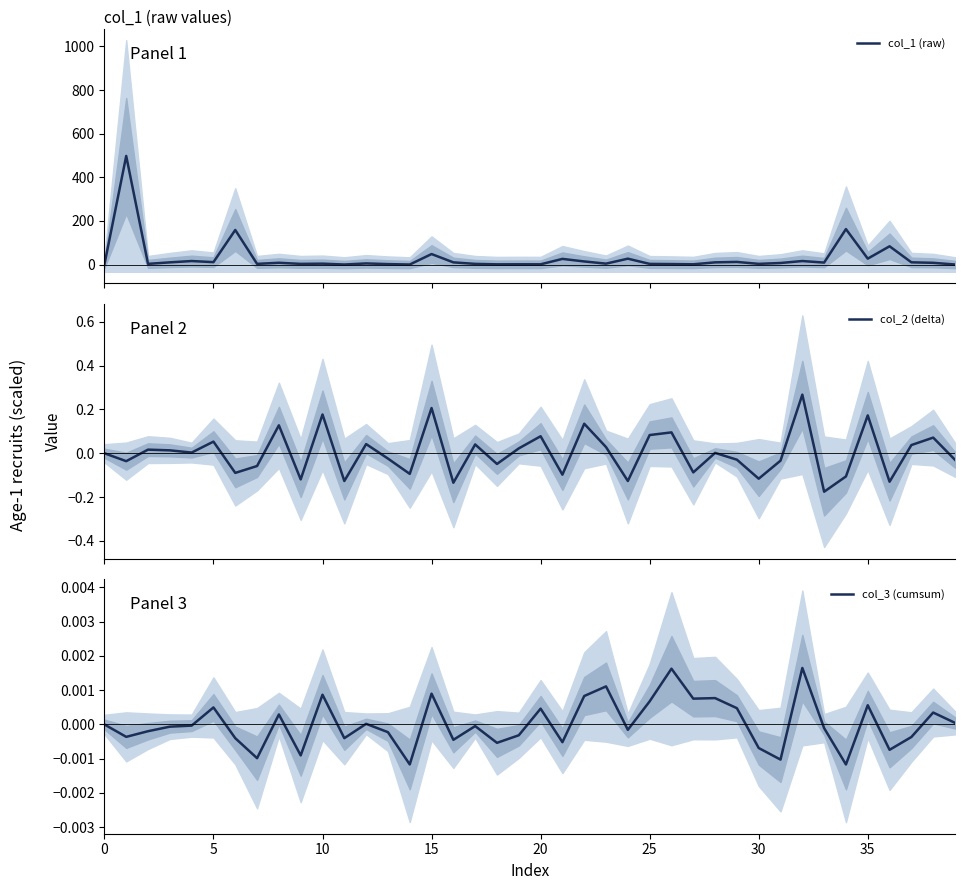

Is the value of col_2 (delta) at 25 greater than the value of col_1 (raw) at 37?

No